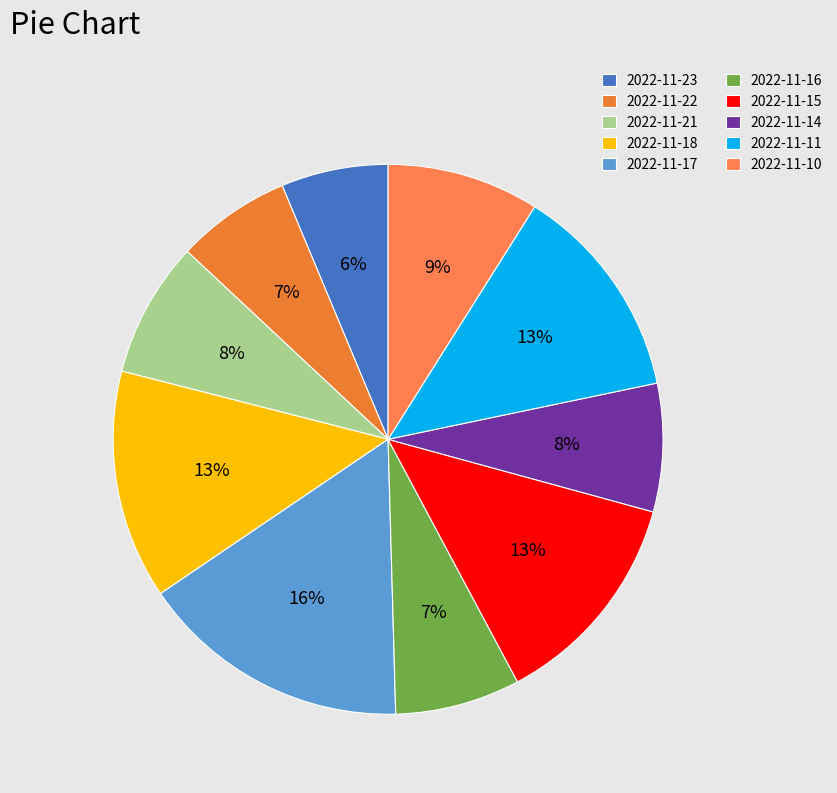

What is the change in value from 2022-11-14 to 2022-11-10?

+0.2